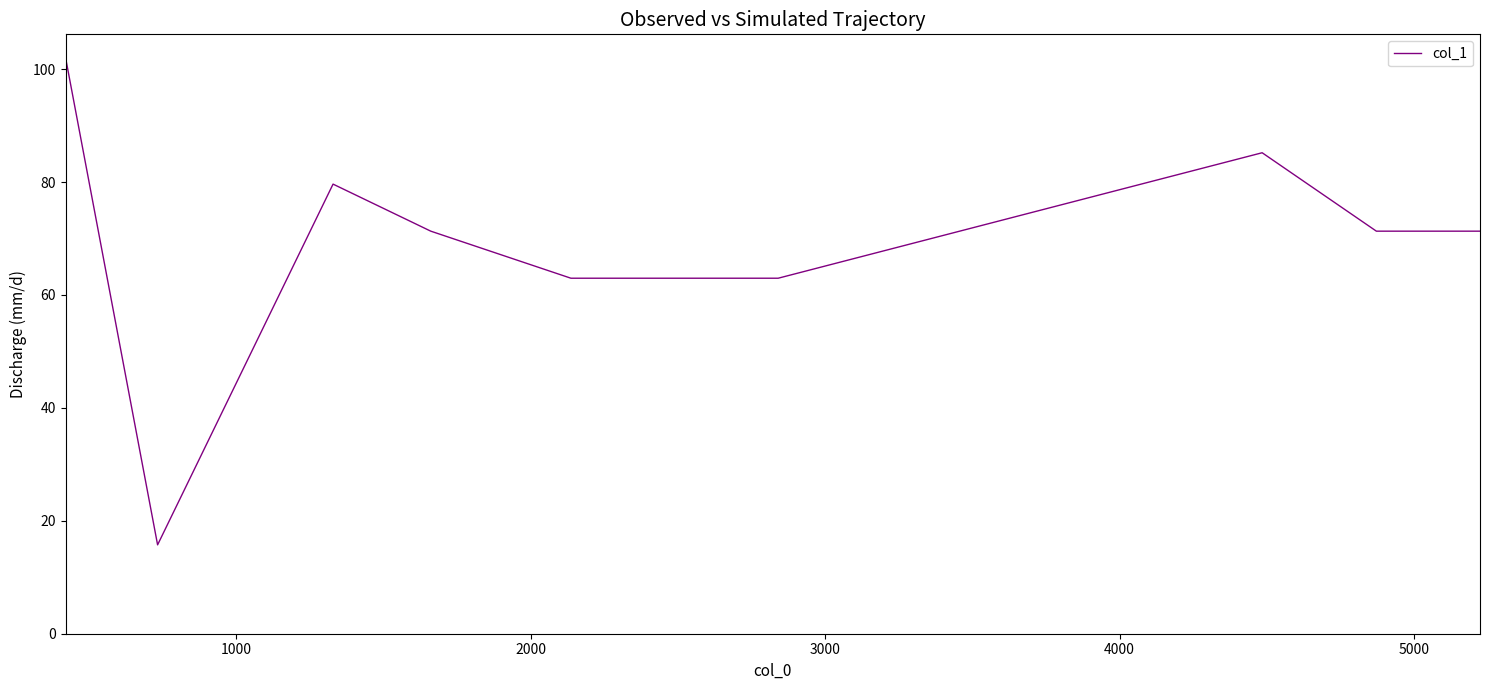

What is the sum of all values?

622.2